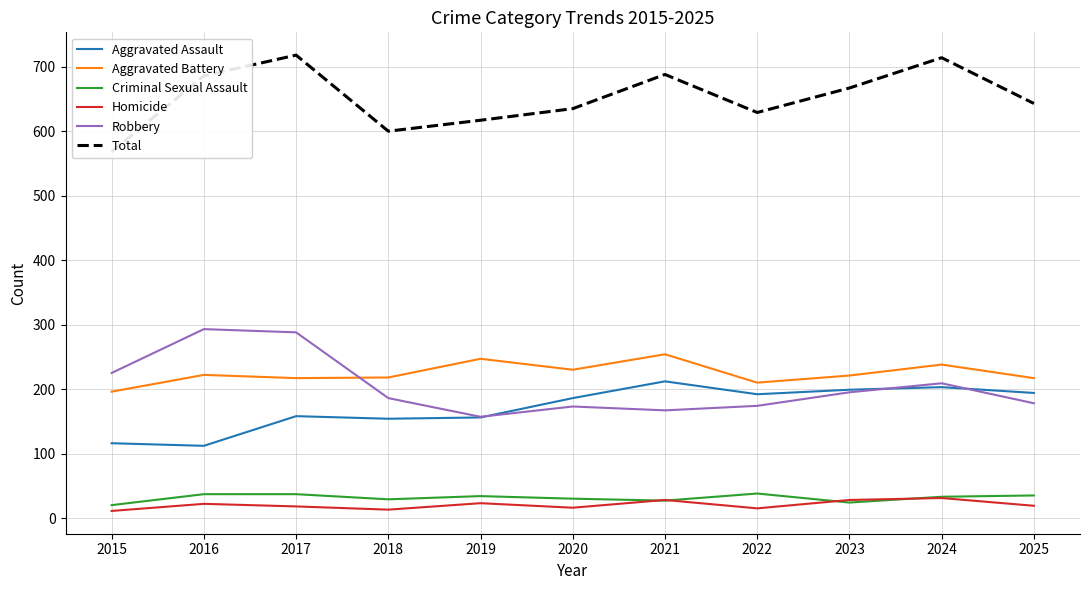

Where is the first local minimum for Robbery?

2019